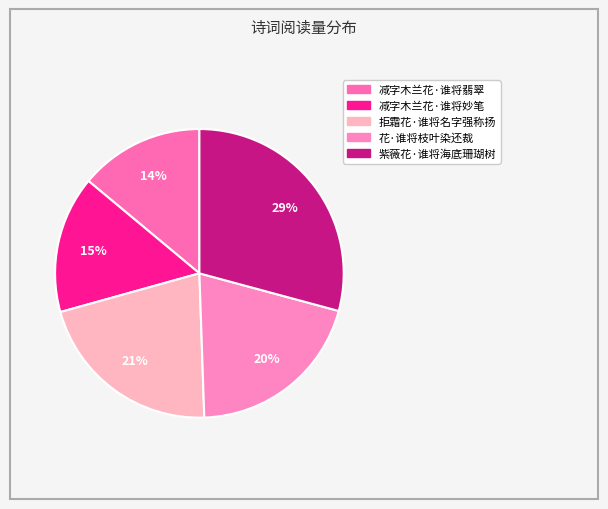

True or false: 紫薇花·谁将海底珊瑚树 accounts for 29% of the total.

True